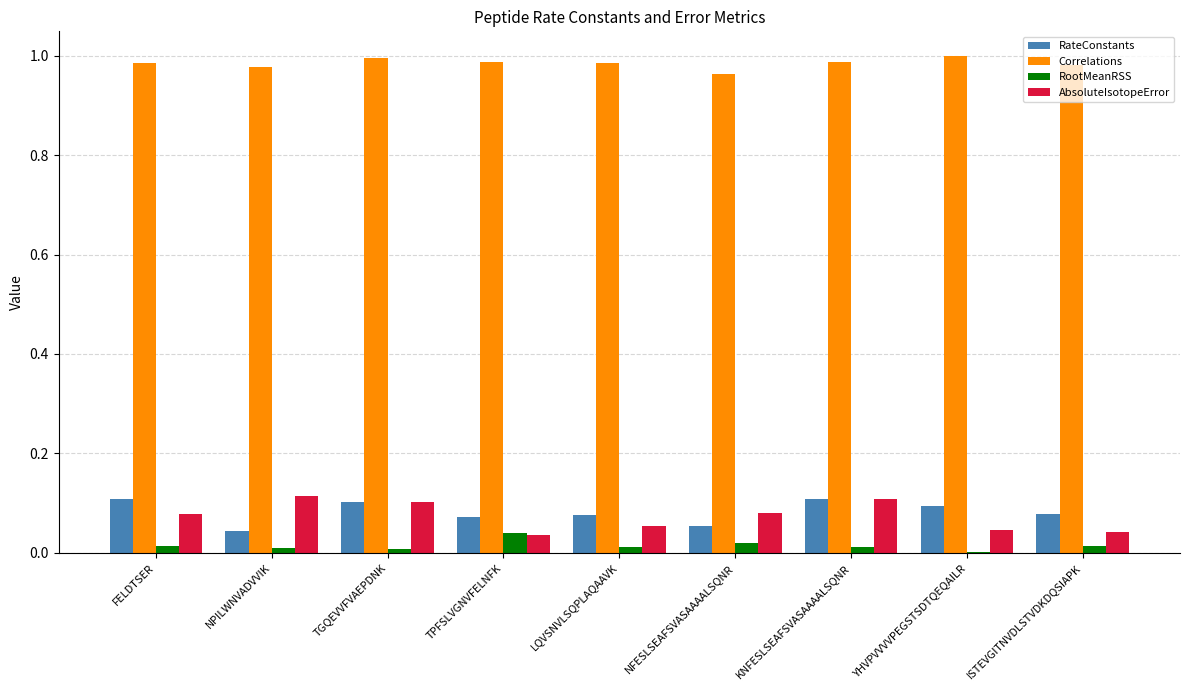

What is the total value across all series at TPFSLVGNVFELNFK?

1.1